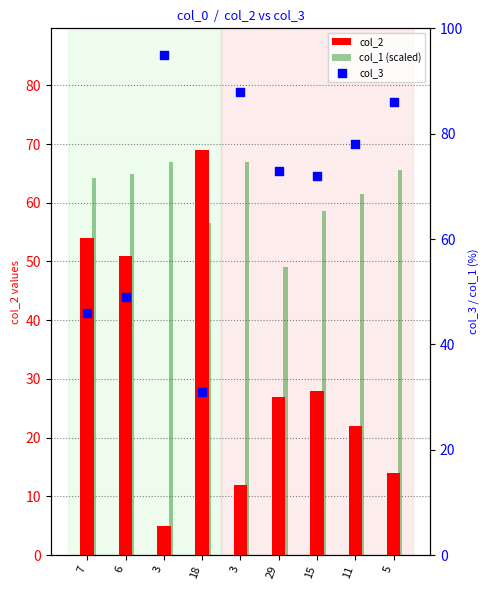

Is the value of col_3 at 5 greater than the value of col_1 (scaled) at 7?

Yes